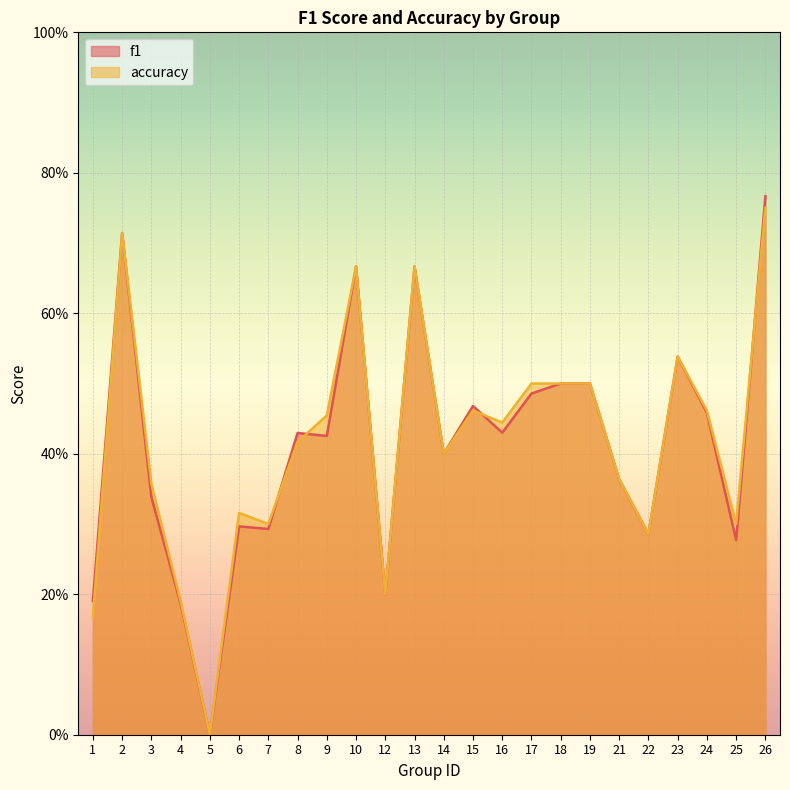

True or false: f1 has a value of 0.2 at 1.

True